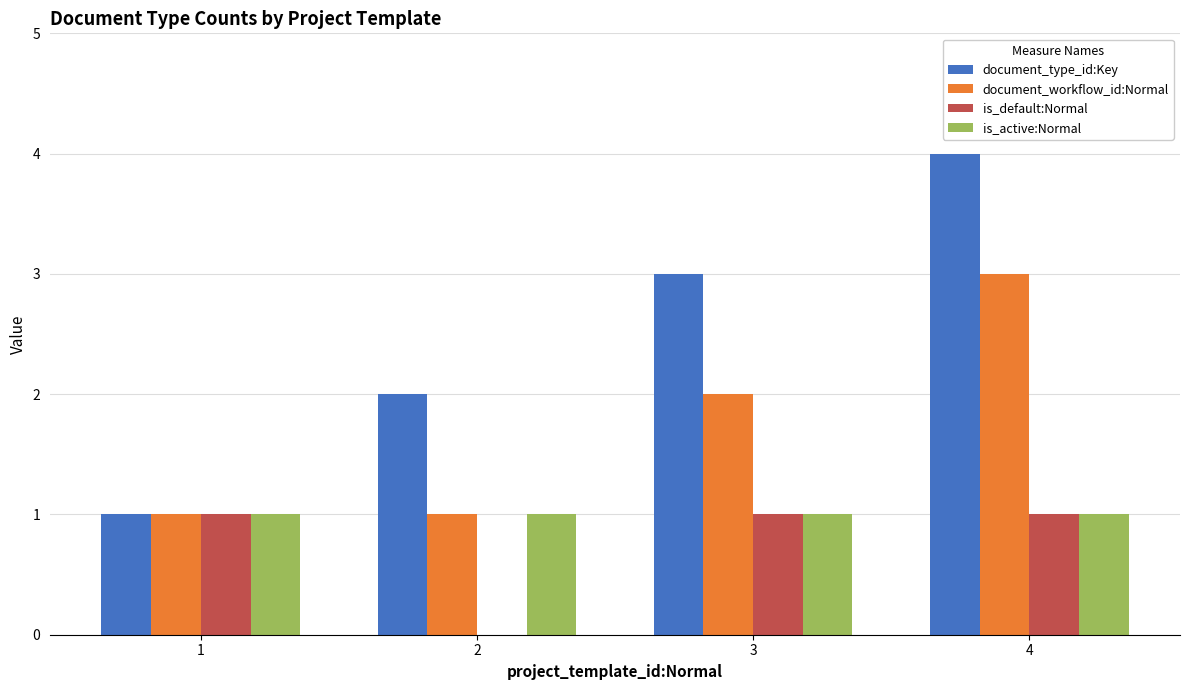

At which category is the sum across all series the highest?

4